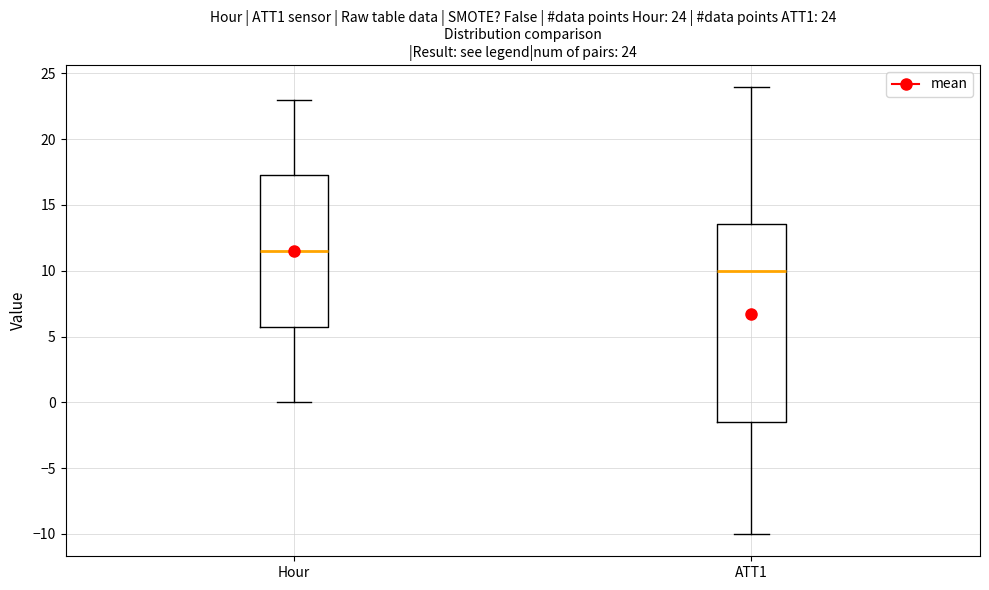

Which box has the lowest median line?

ATT1